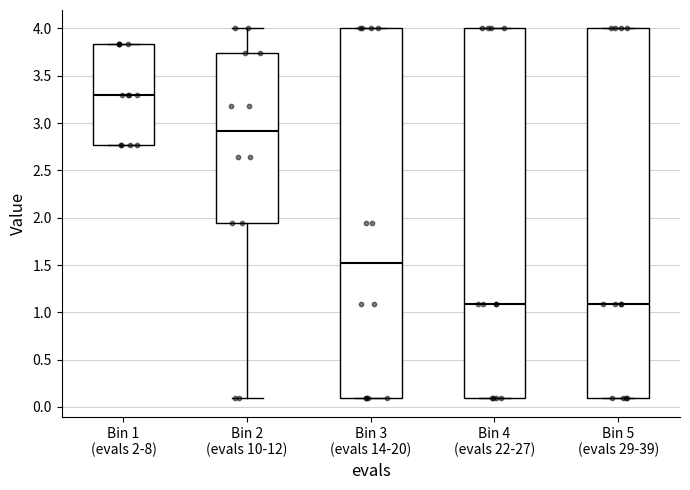

Where does the median line of the box for Bin 3 (evals 14-20) sit on the y-axis? The values are not printed on the chart, so give them approximately, as read against the axis.

1.50